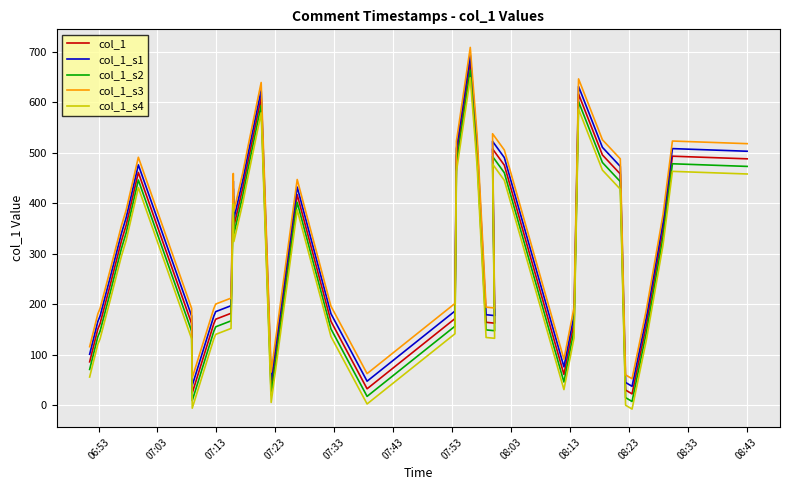

What is the sum of all col_1 values?

11925.1